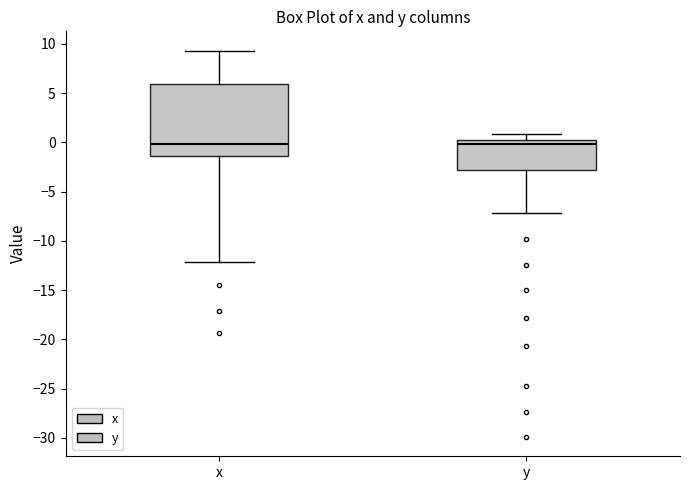

Reading left to right, transcribe this box plot: for each box, give where its median line is, the range the box spans, and where its two whiskers end, as read against the y-axis. The values are not printed on the chart, so give them approximately, as read against the axis.

x: median 0.0, box -1.5 to 6.0, whiskers -12.0 to 9.5
y: median 0.0 (just below the box's upper edge), box -3.0 to 0.0, whiskers -7.0 to 1.0